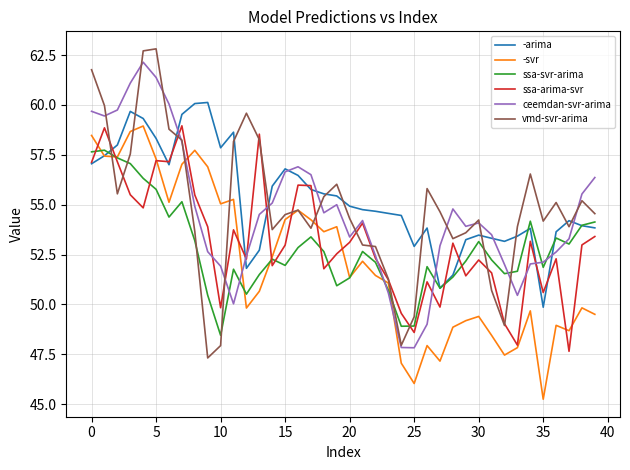

What is the greatest value displayed?

62.8